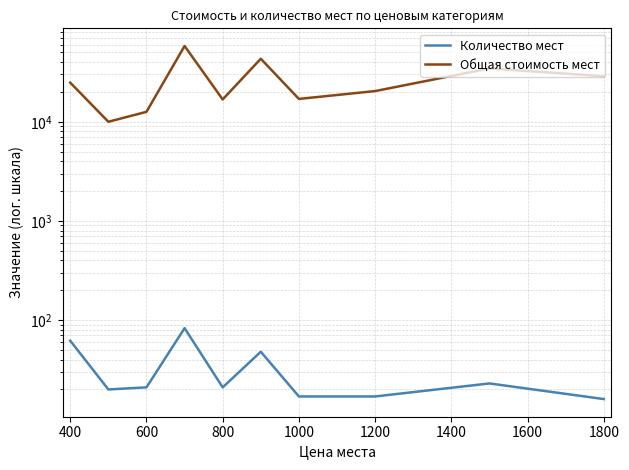

What is the value of the Общая стоимость мест point at the 9th from the left?

34500